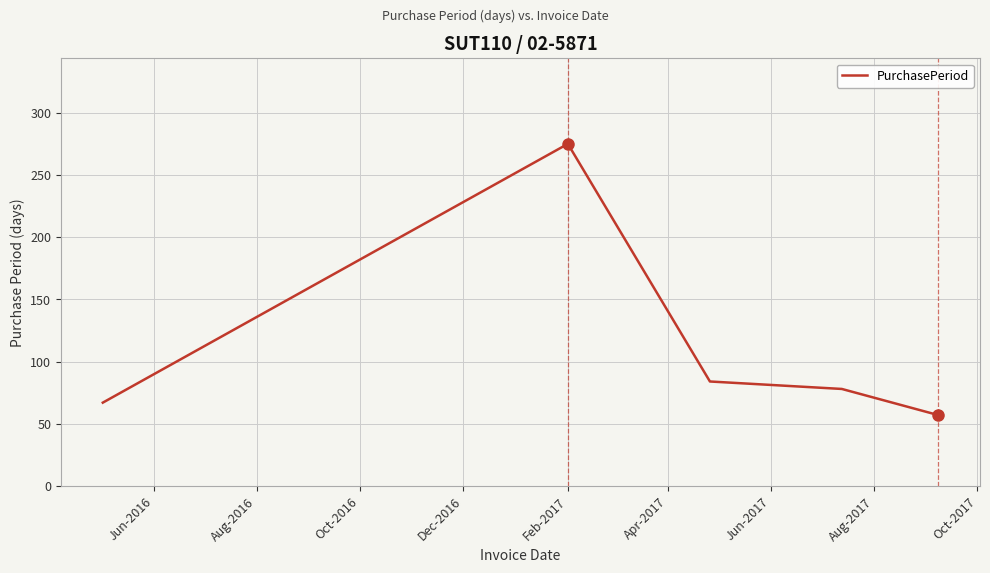

What is the minimum value shown in the chart?

57